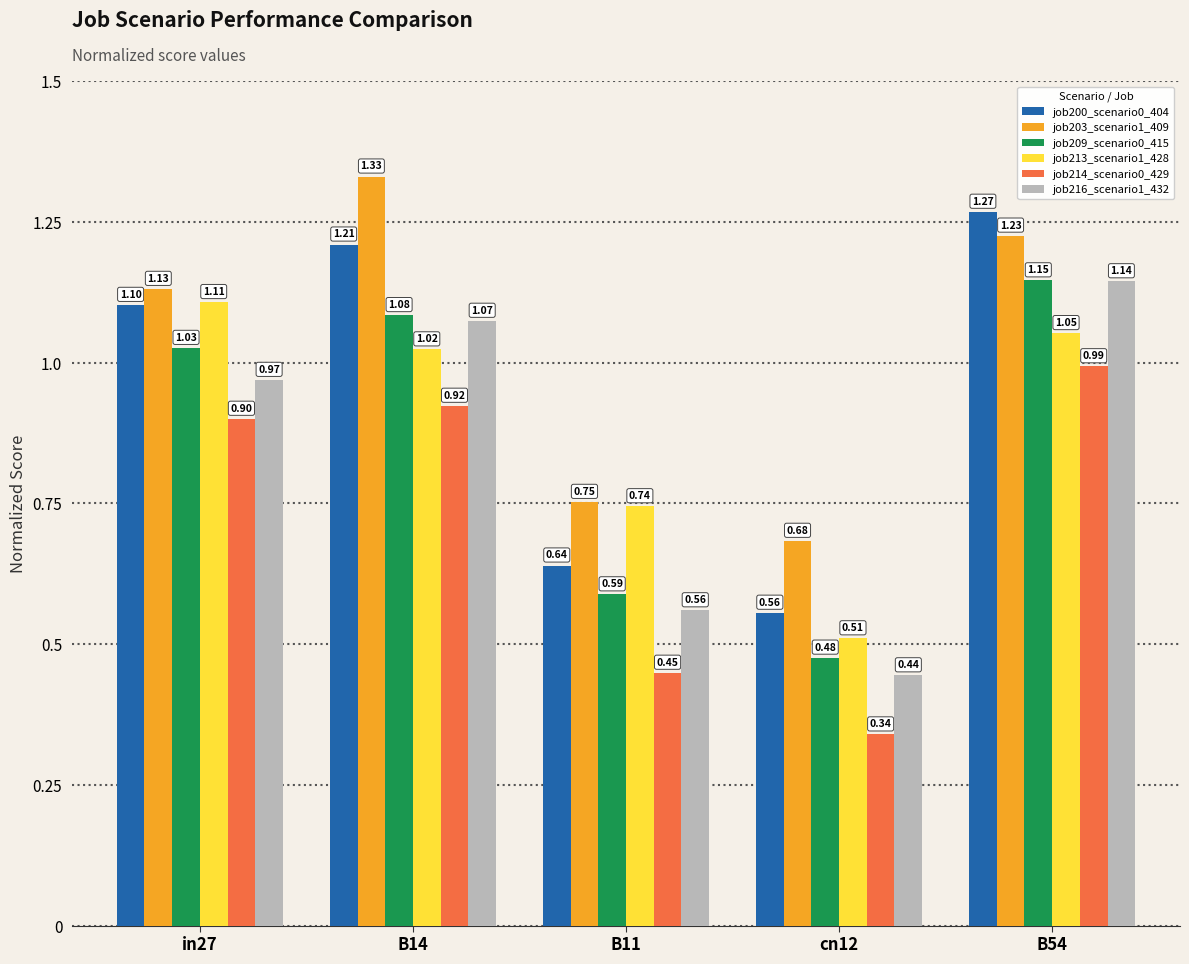

What is the difference between the highest and lowest values at in27?

0.2